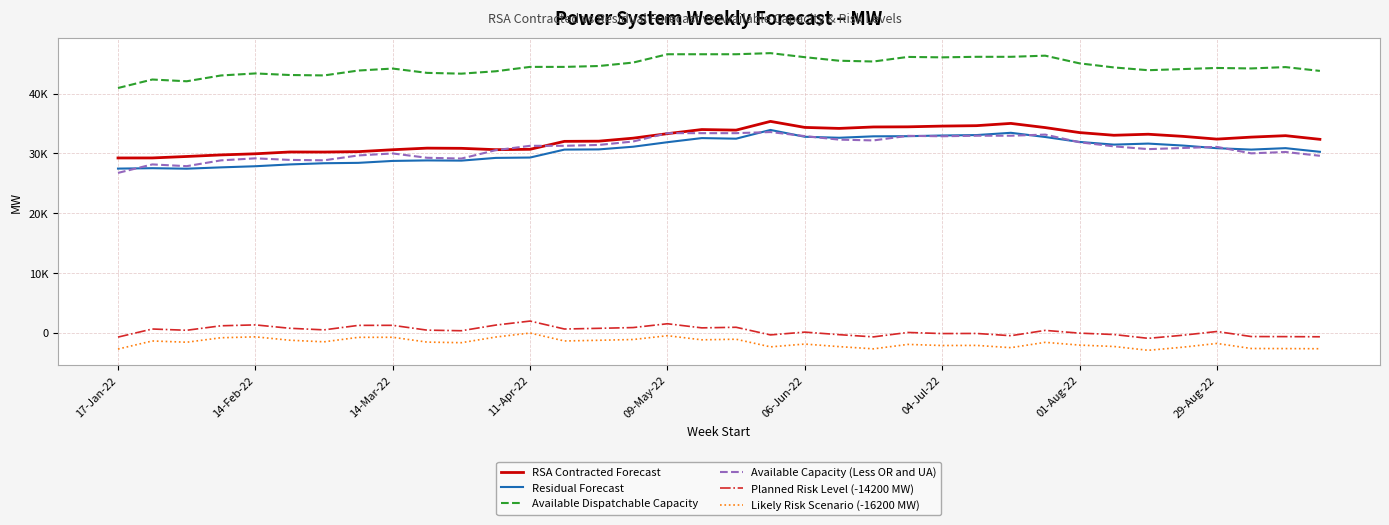

What are all the series names shown in the legend?

RSA Contracted Forecast, Residual Forecast, Available Dispatchable Capacity, Available Capacity (Less OR and UA), Planned Risk Level (-14200 MW), Likely Risk Scenario (-16200 MW)